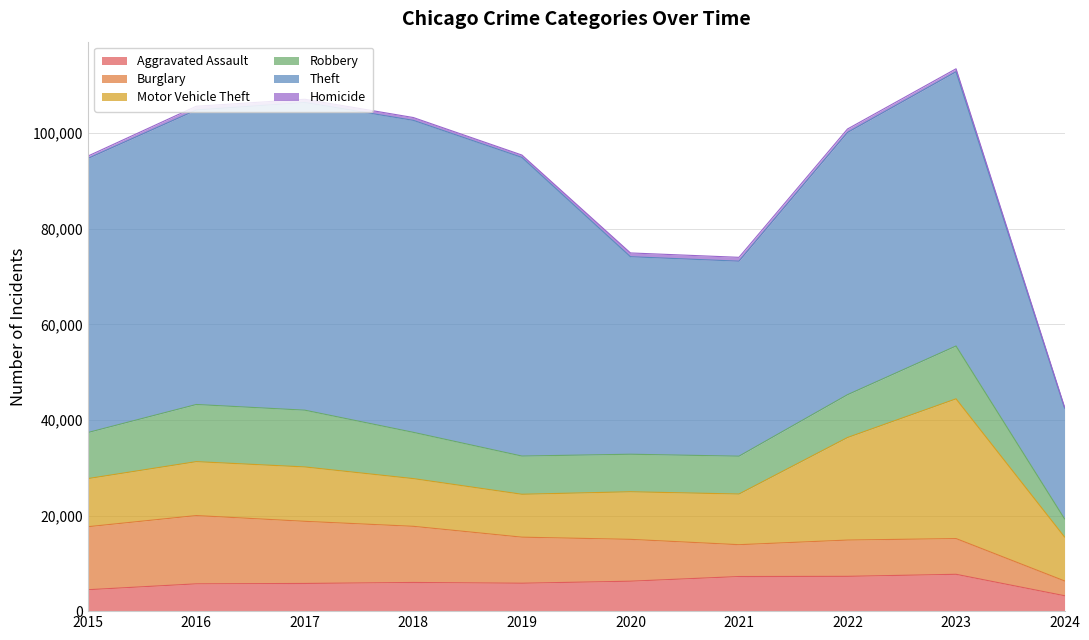

Does the chart display data point markers on the line(s)?

No